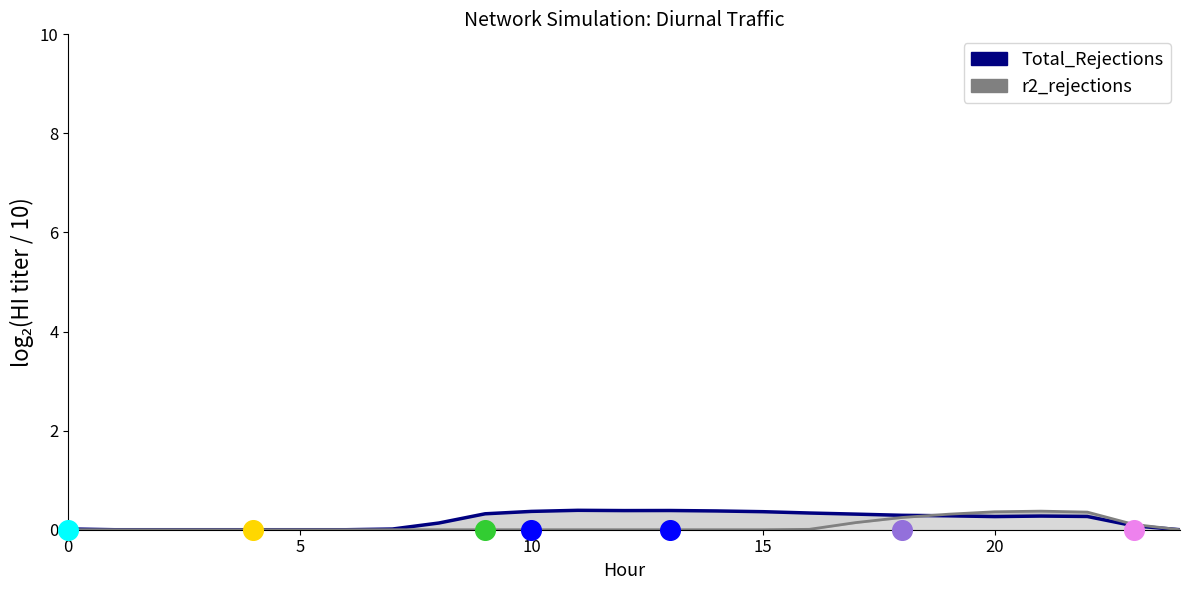

What are all the series names shown in the legend?

Total_Rejections, r2_rejections